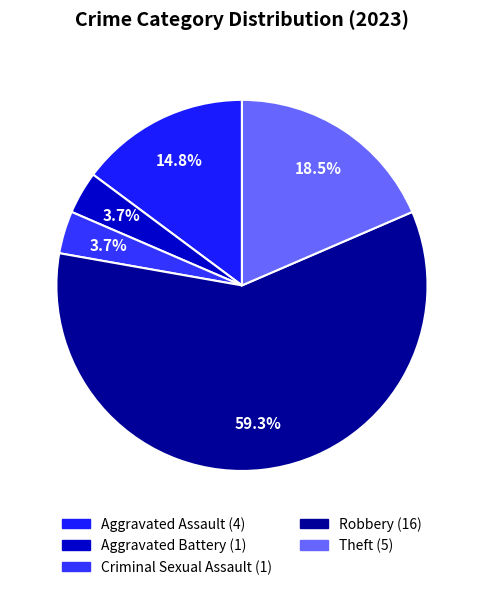

To the nearest percent, what is the average slice percentage?

20%